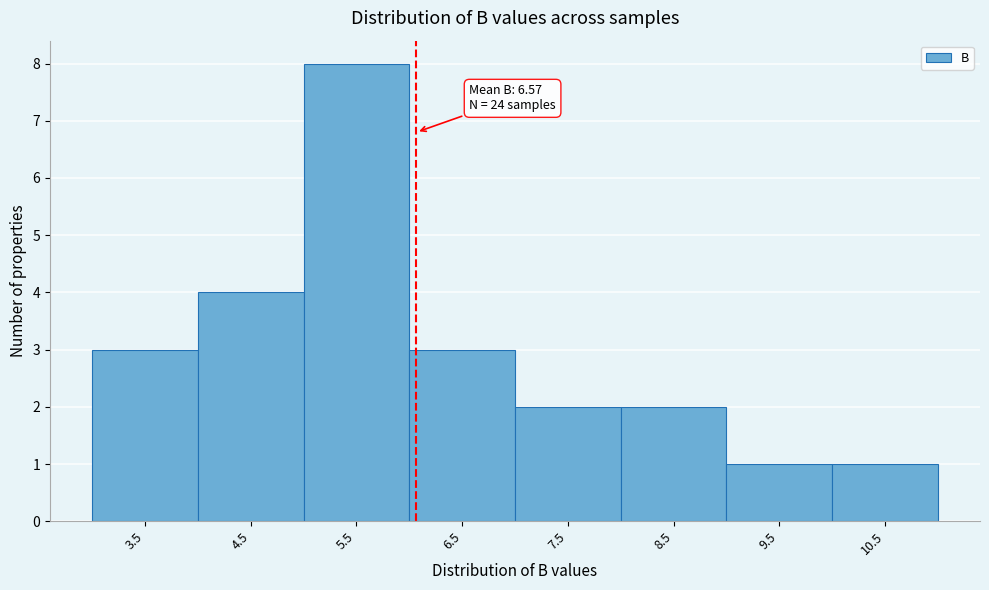

Reading left to right, transcribe all the data shown in this chart.

3.5=3	4.5=4	5.5=8	6.5=3	7.5=2	8.5=2	9.5=1	10.5=1